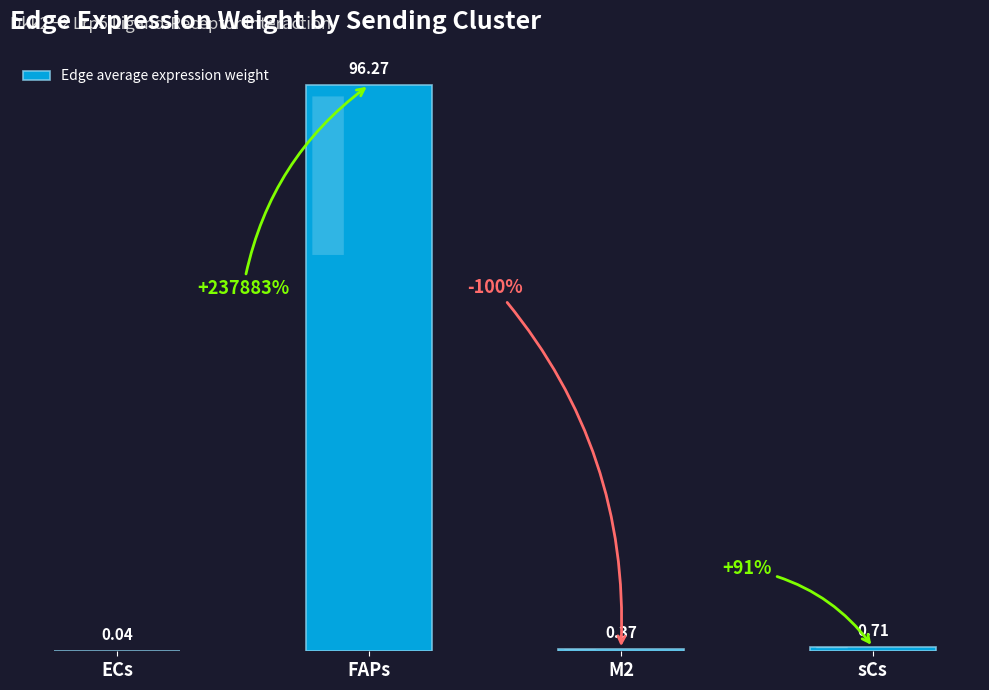

Between ECs and M2, which is larger?

M2